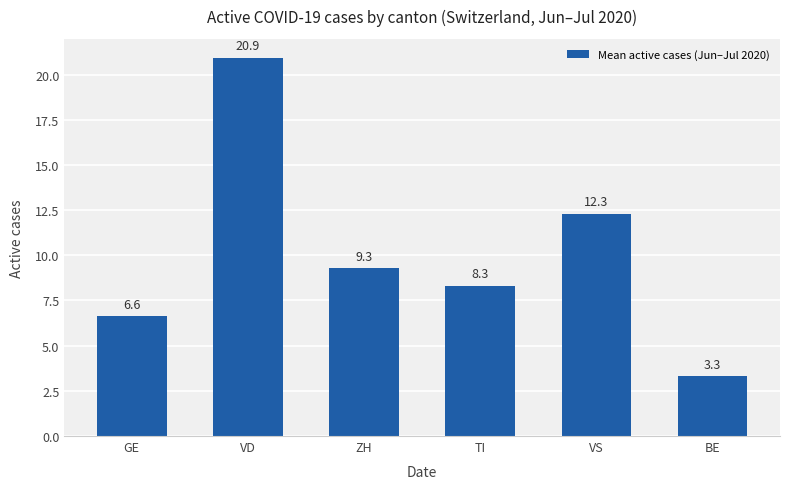

Which category has the highest value across all series?

VD